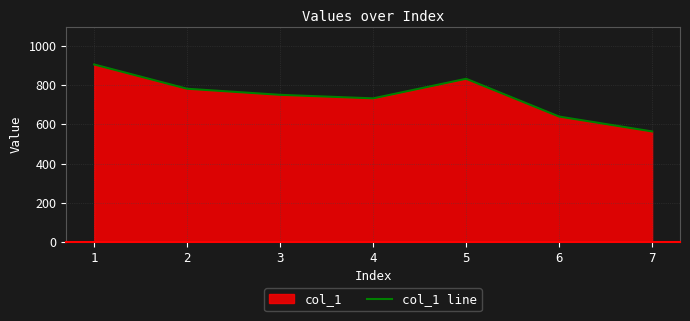

Reading right to left, extract all data points from this chart.

7=564	6=640	5=833	4=733	3=751	2=782	1=906